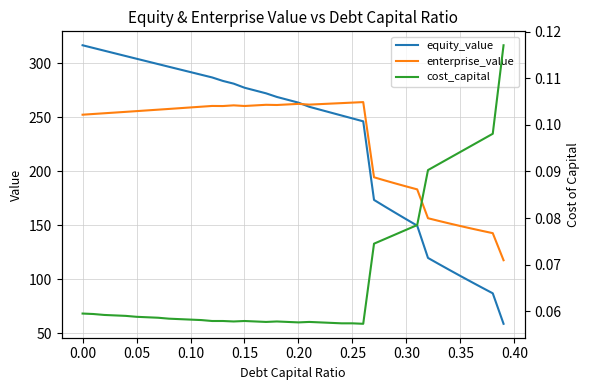

What is the lowest value of the enterprise_value series?

117.4